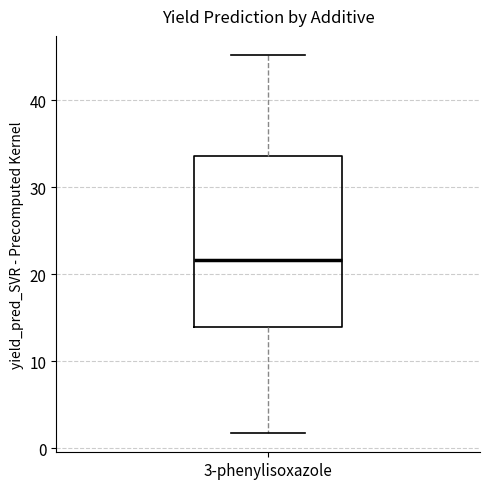

Where does the upper whisker of the box for 3-phenylisoxazole end on the y-axis? The values are not printed on the chart, so give them approximately, as read against the axis.

45